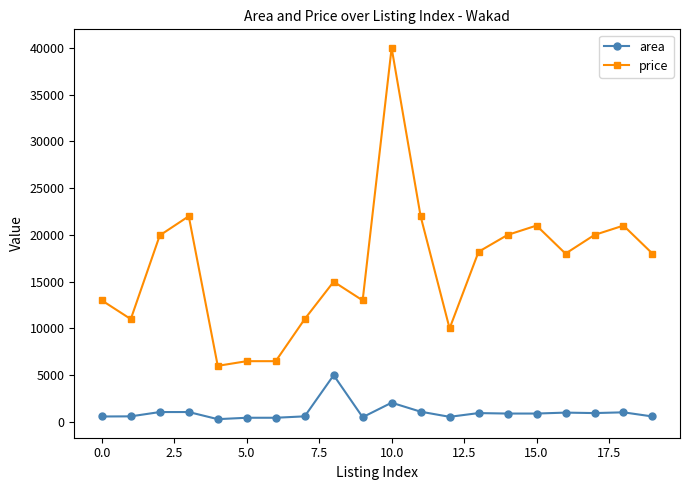

What are all the series names shown in the legend?

area, price